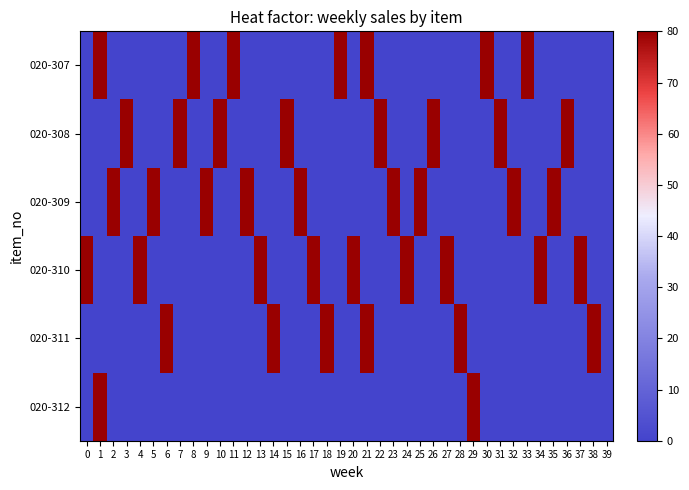

Rank the series at 17 from highest to lowest value.

020-310, 020-307, 020-308, 020-309, 020-311, 020-312